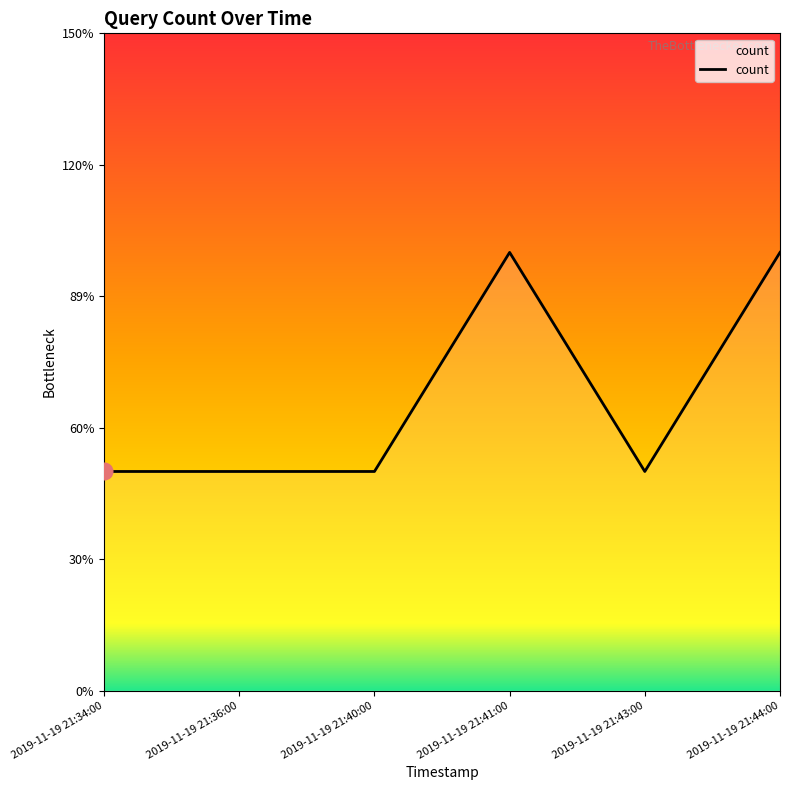

At which category does the data reach its first local peak?

2019-11-19 21:41:00